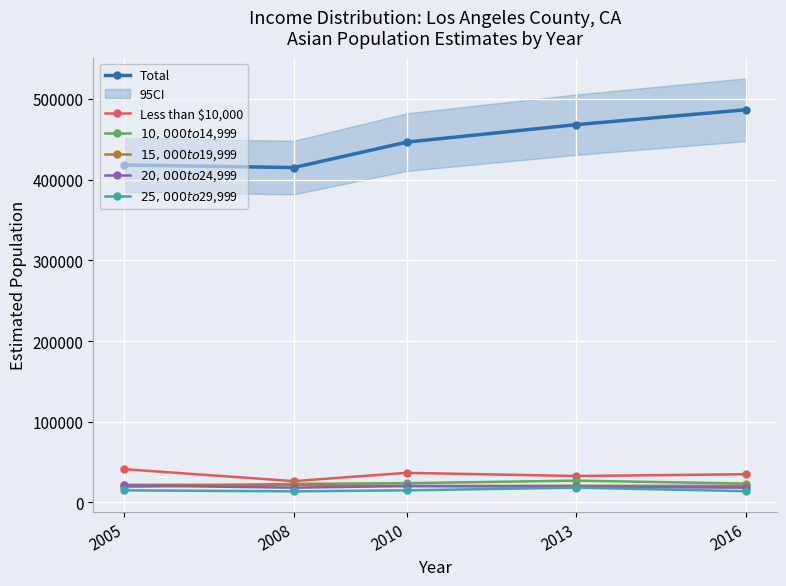

How many lines are shown in the chart?

6